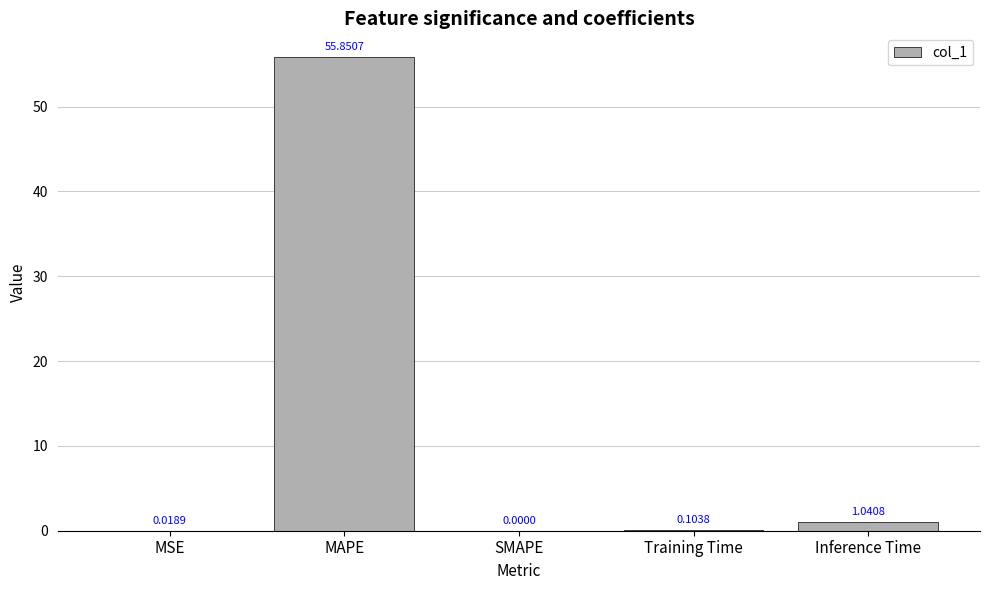

At which label is the value closest to 27?

Inference Time